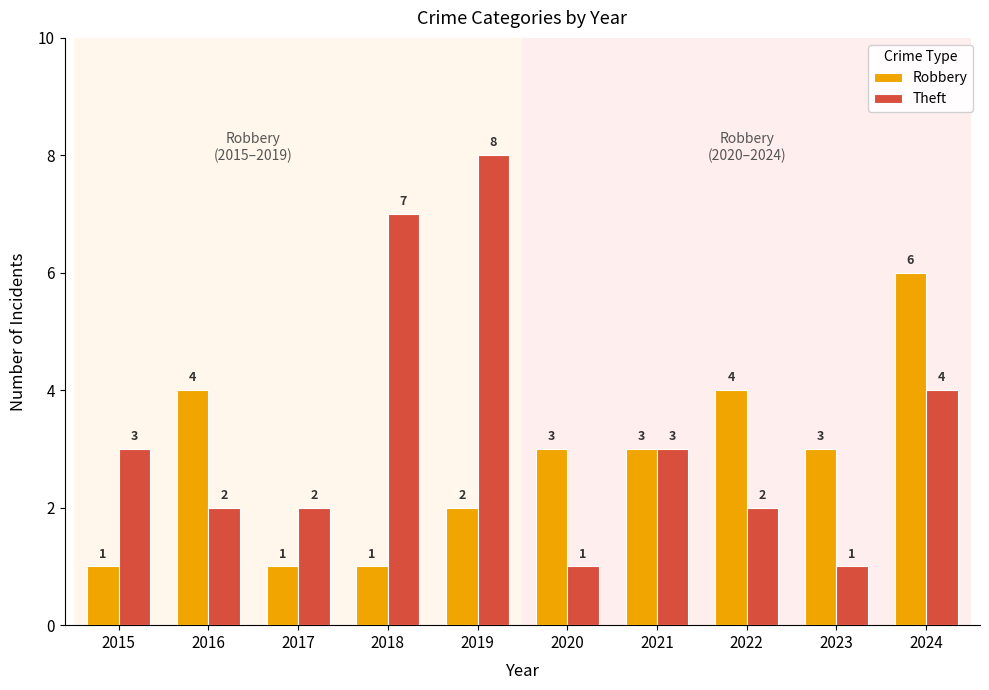

What is the difference between the highest and lowest values at 2017?

1